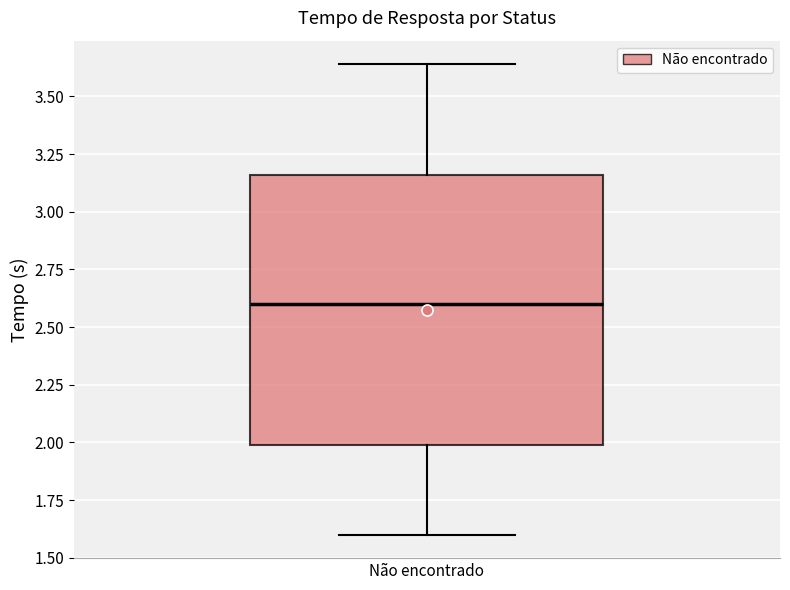

Transcribe this box plot: give where the median line is, the range the box spans, and where the two whiskers end, as read against the y-axis. The values are not printed on the chart, so give them approximately, as read against the axis.

median 2.60, box 2.00 to 3.15, whiskers 1.60 to 3.65